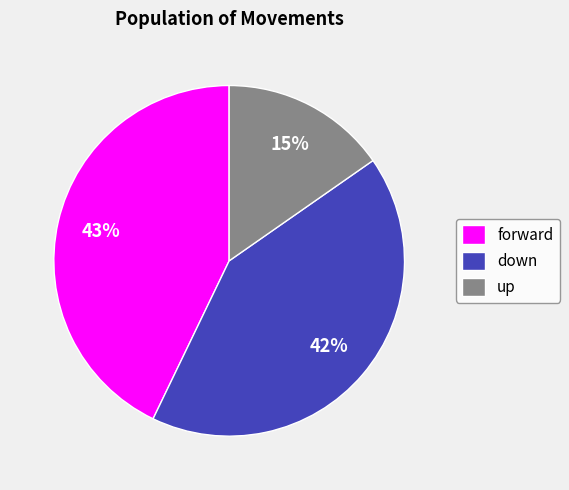

Between forward and down, which is larger?

forward